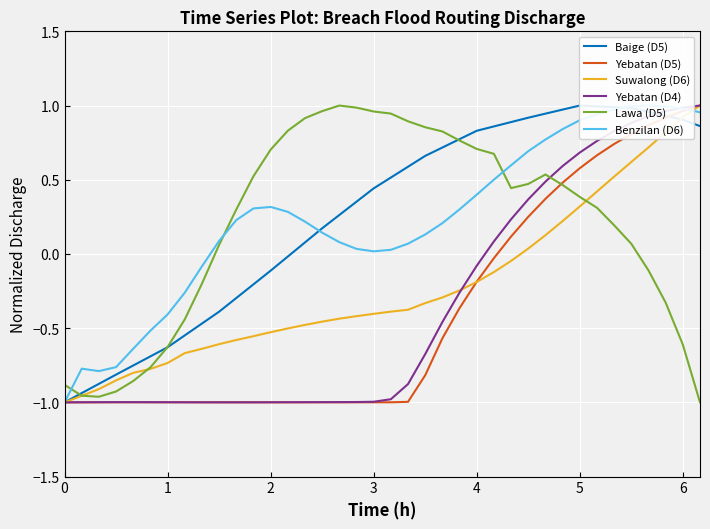

What is the difference between the second highest and minimum values in the Suwalong (D6) series?

1.9